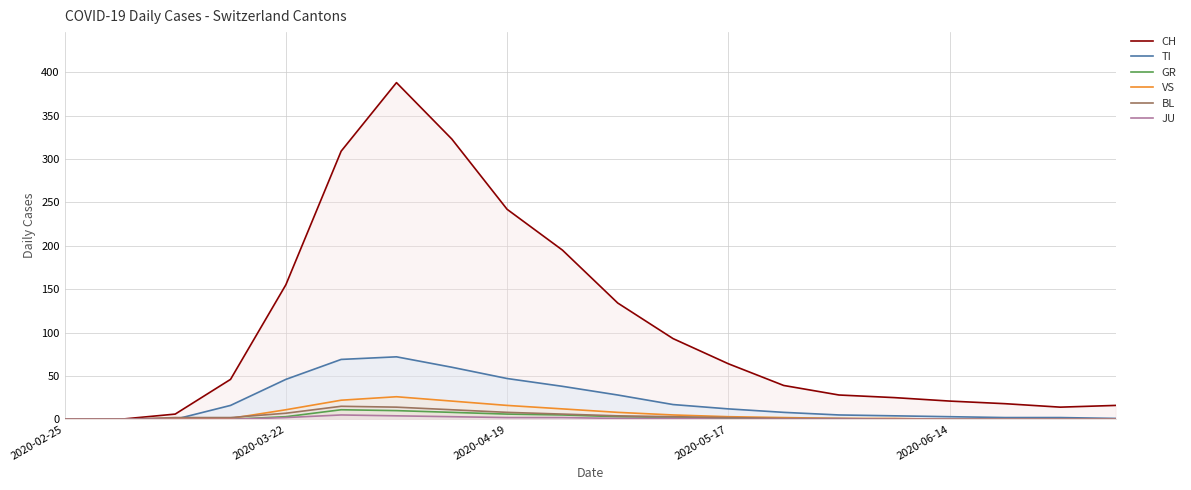

Which category has the highest value in the CH series?

6